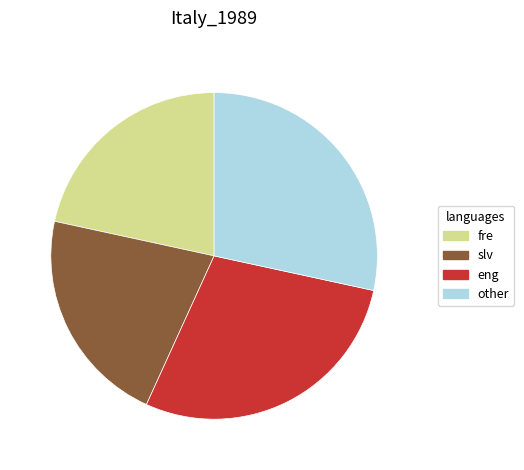

Is it true that eng is 28% of the pie?

True